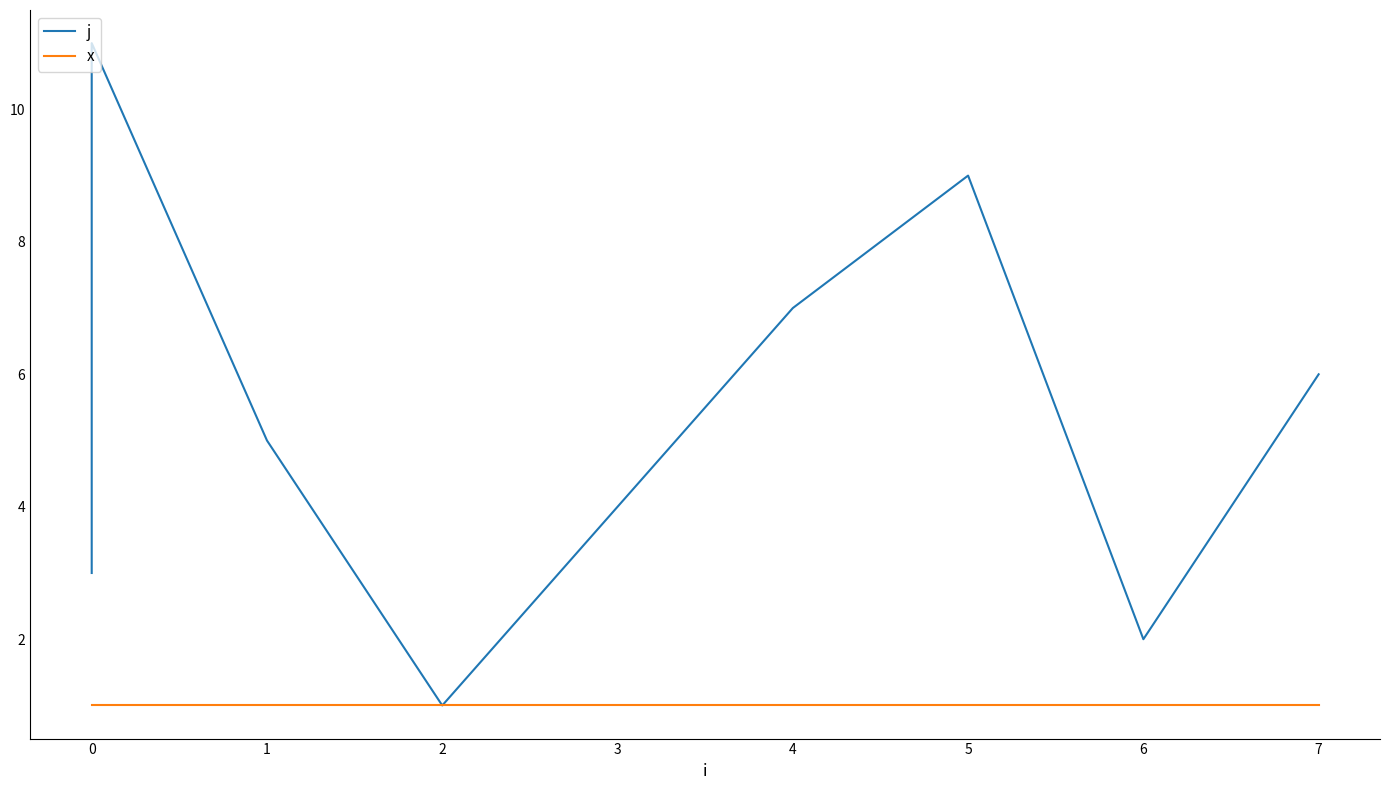

The j series shows 2 at 5. True or false?

False